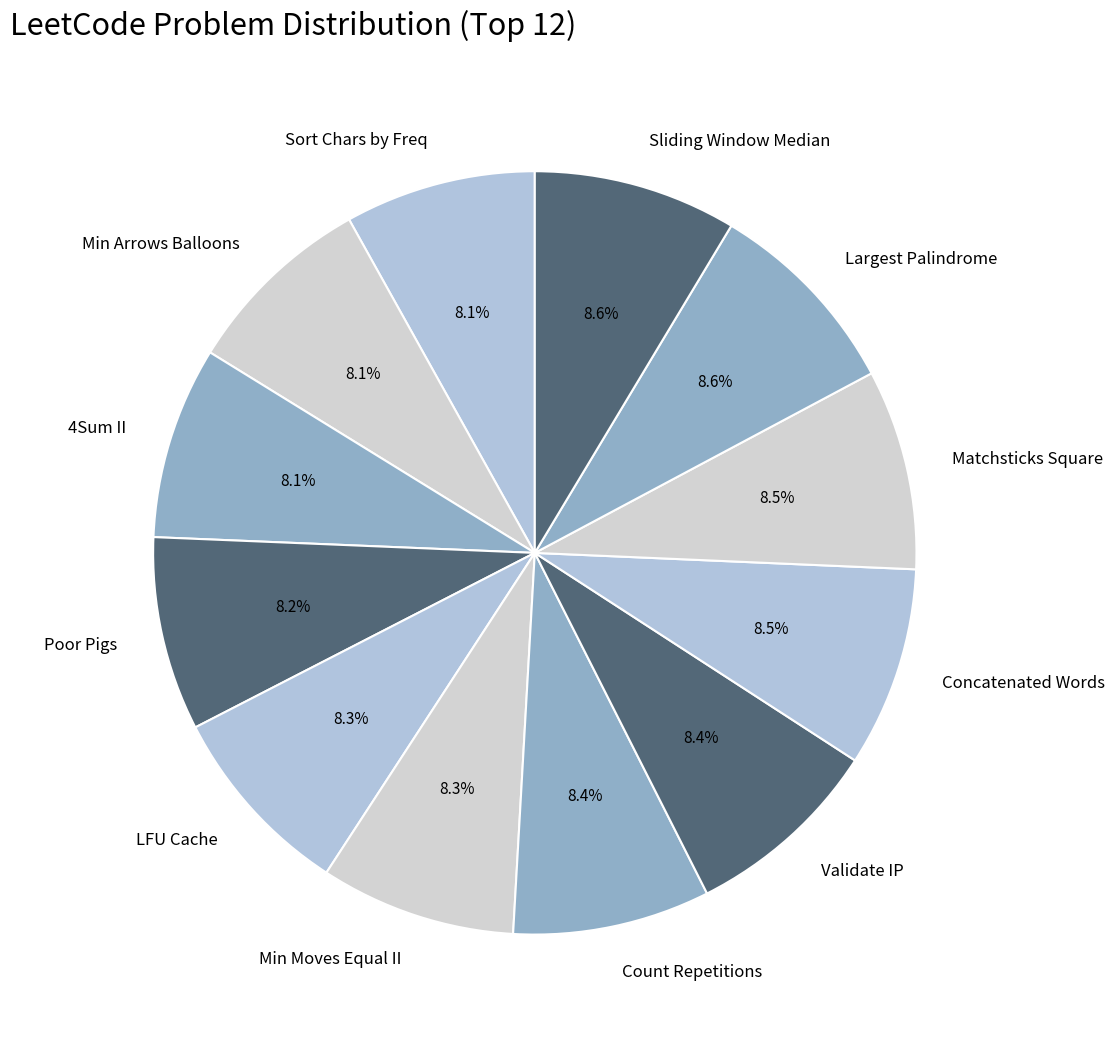

Does any single category account for the majority?

No